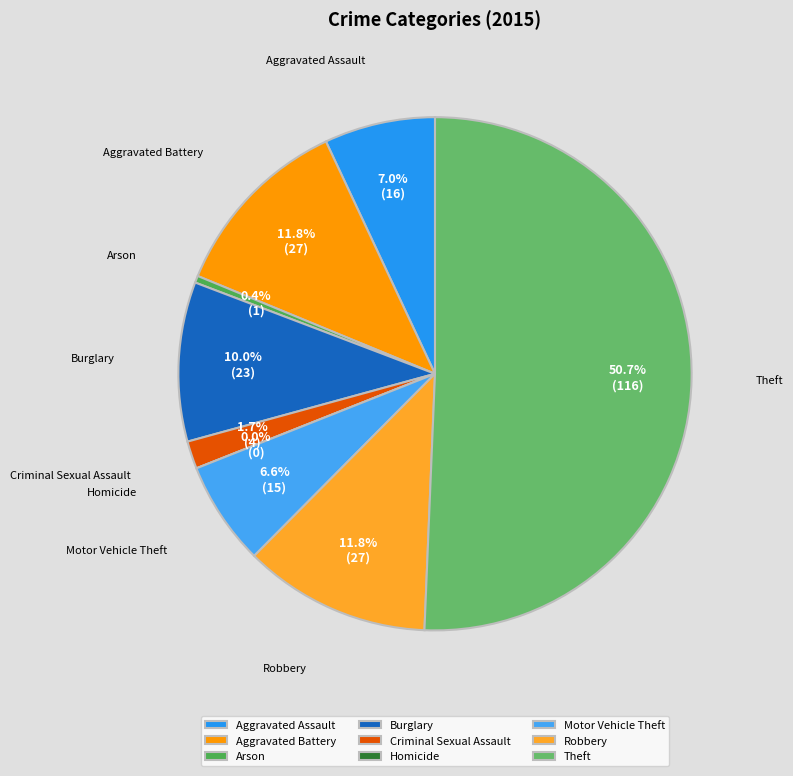

How many segments does this pie chart have?

9